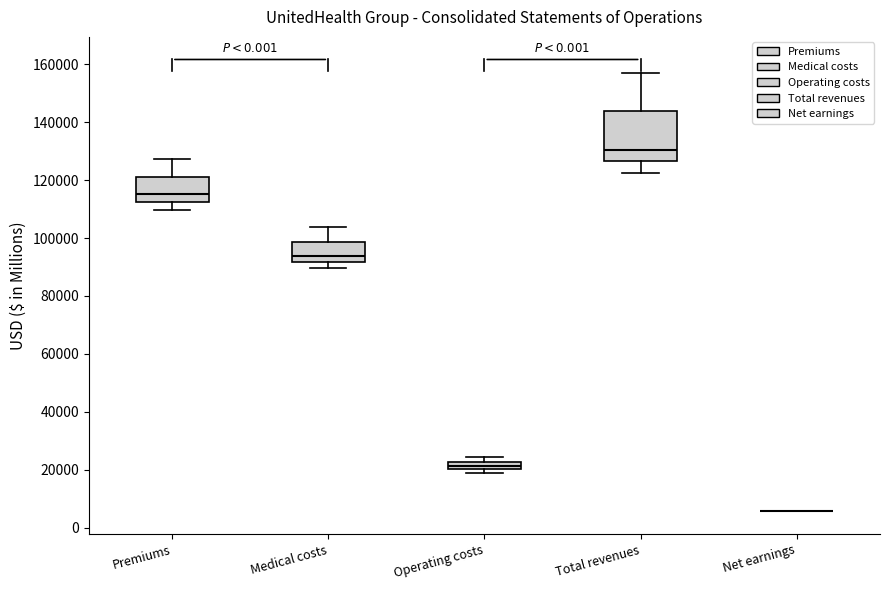

Where is the lower edge of the box for Premiums on the y-axis? The values are not printed on the chart, so give them approximately, as read against the axis.

112000